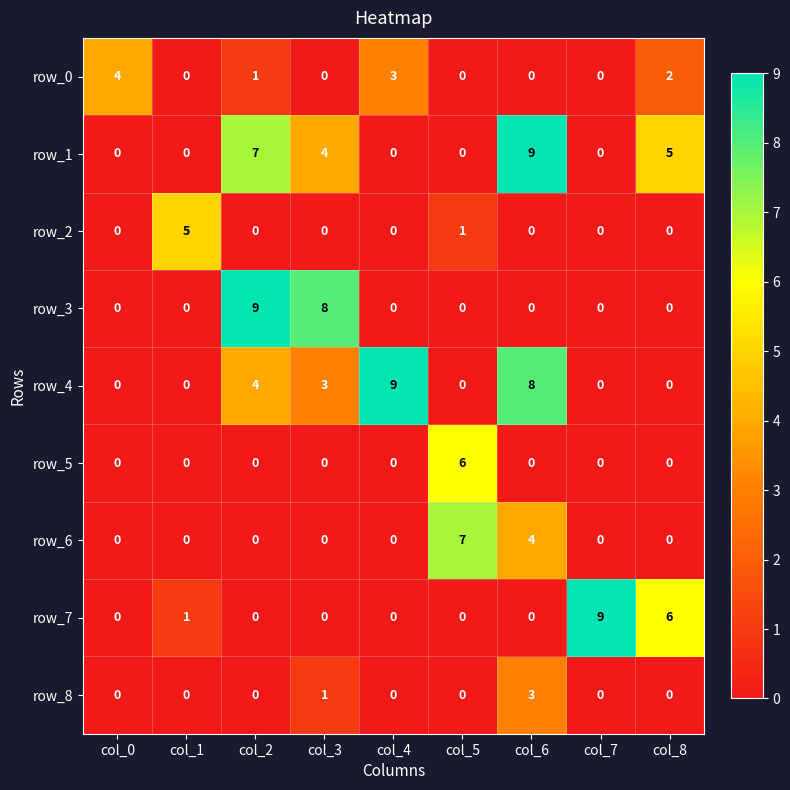

Which category has the highest value in the row_1 series?

col_6